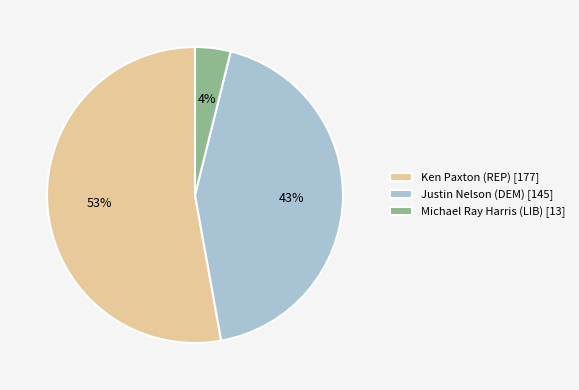

Which category has the biggest portion of the pie?

Ken Paxton (REP) [177]